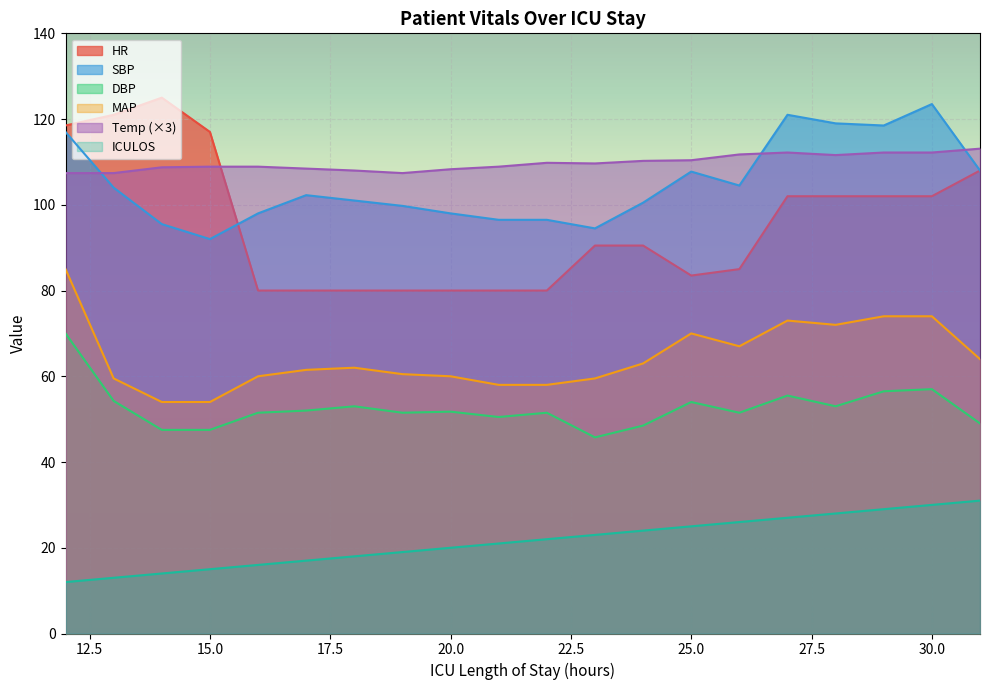

How many interior local valleys does the DBP series have?

5